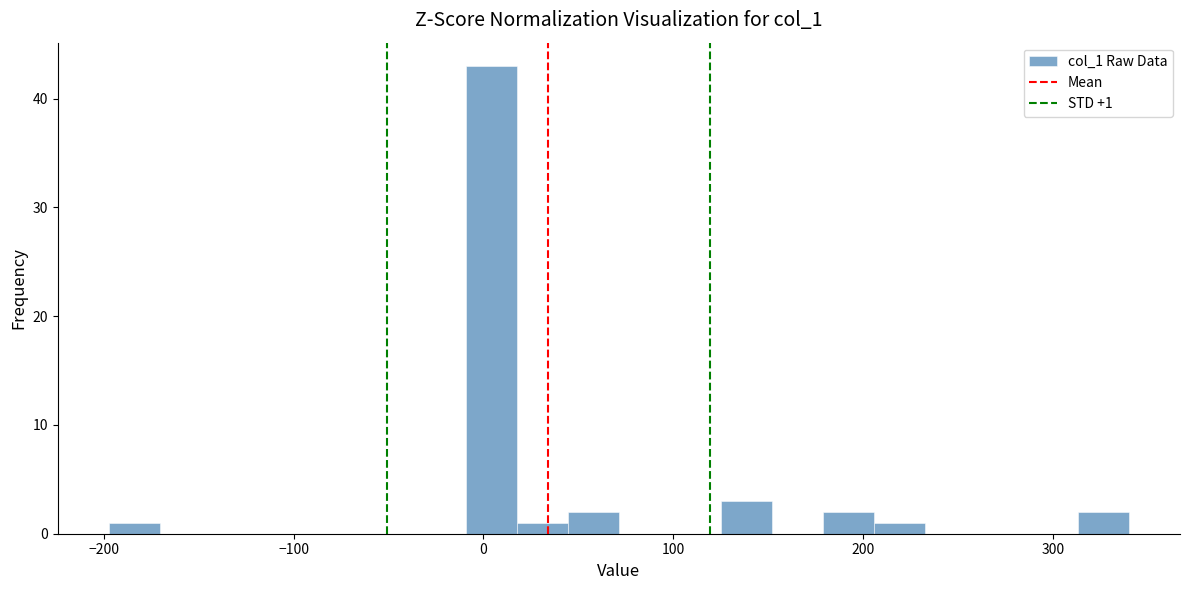

Around what value on the x-axis is the tallest bar? Give the approximate position of its centre, as read against the axis.

0